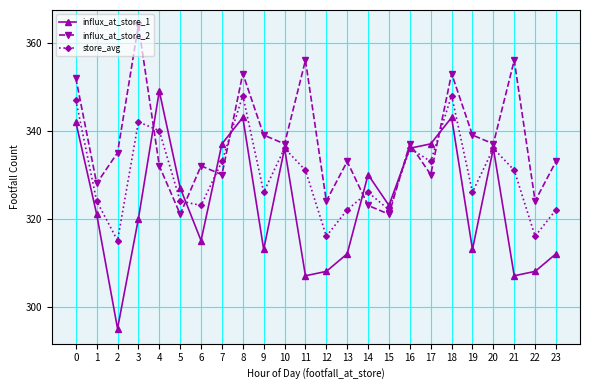

How many data points in influx_at_store_1 are less than 323?

12